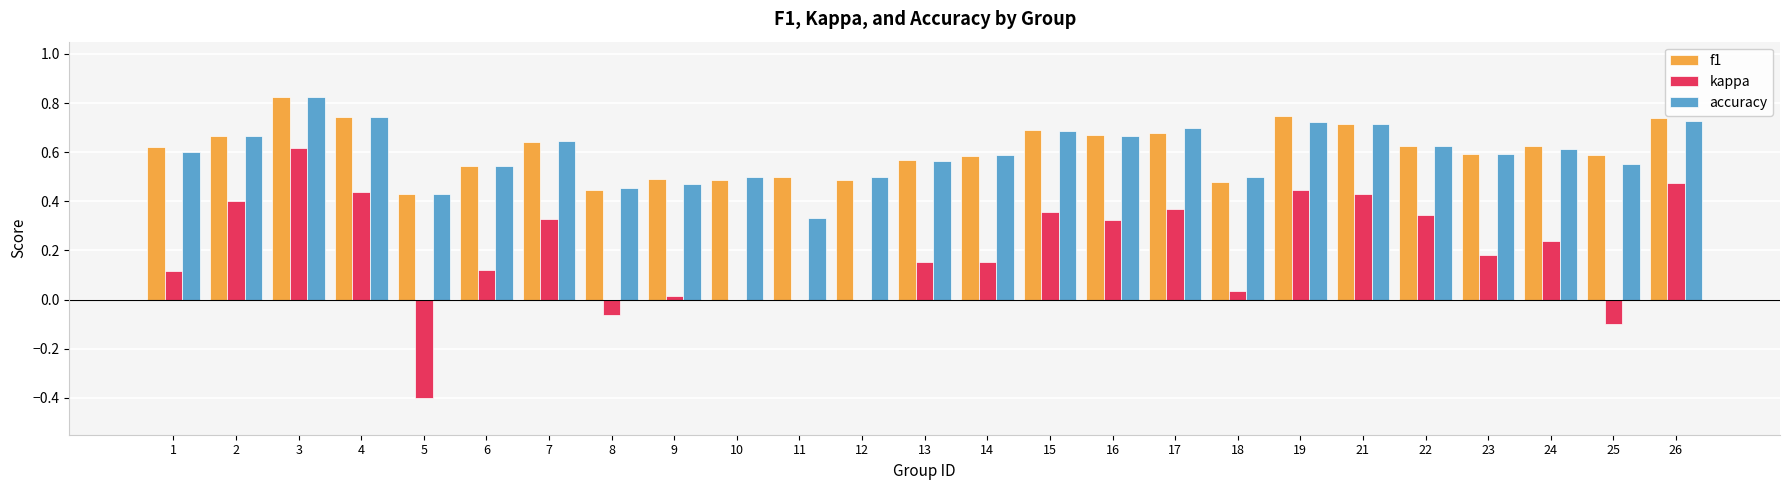

True or false: kappa has a value of -0.4 at 5.

True